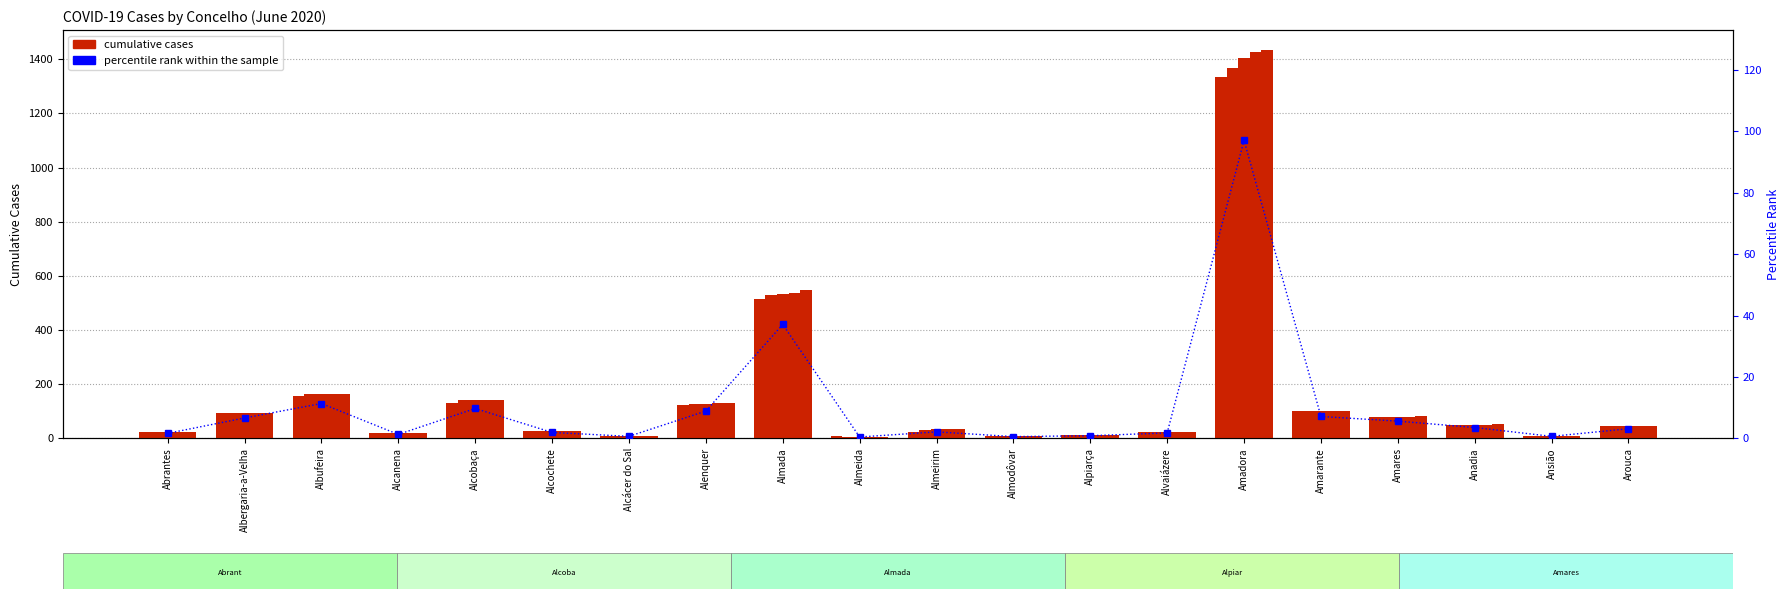

The value of 2020/06/17 at Anadia is 50.0. True or false?

True